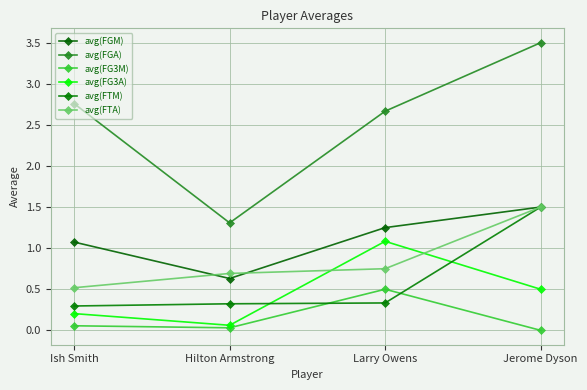

Reading left to right, what are all the values shown in this chart?

avg(FGM): 1.1	0.6	1.2	1.5
avg(FGA): 2.8	1.3	2.7	3.5
avg(FG3M): 0.1	0.0	0.5	0.0
avg(FG3A): 0.2	0.1	1.1	0.5
avg(FTM): 0.3	0.3	0.3	1.5
avg(FTA): 0.5	0.7	0.8	1.5